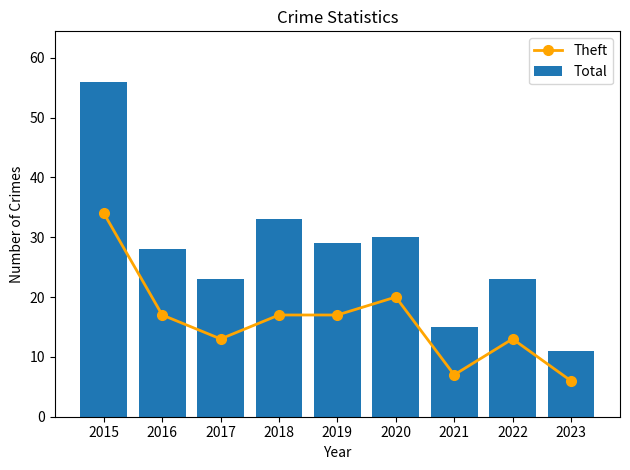

What is the average value of the Theft series?

16